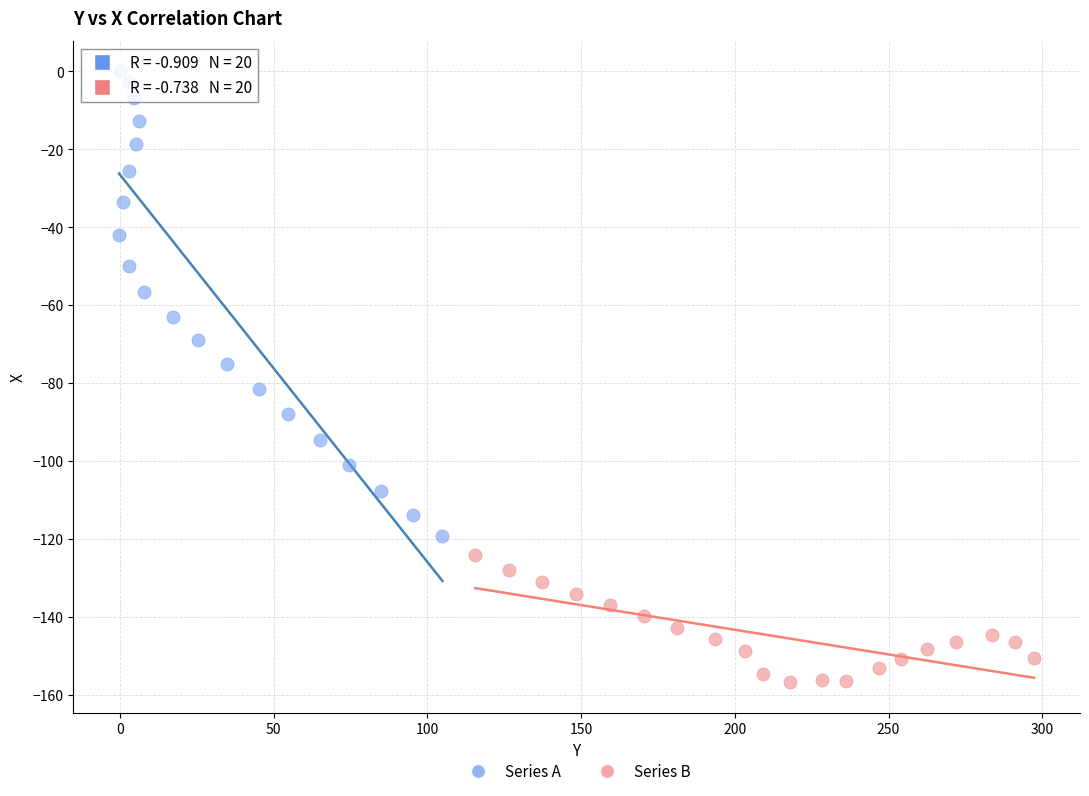

Which series has the largest Y range (max minus min)?

Series A